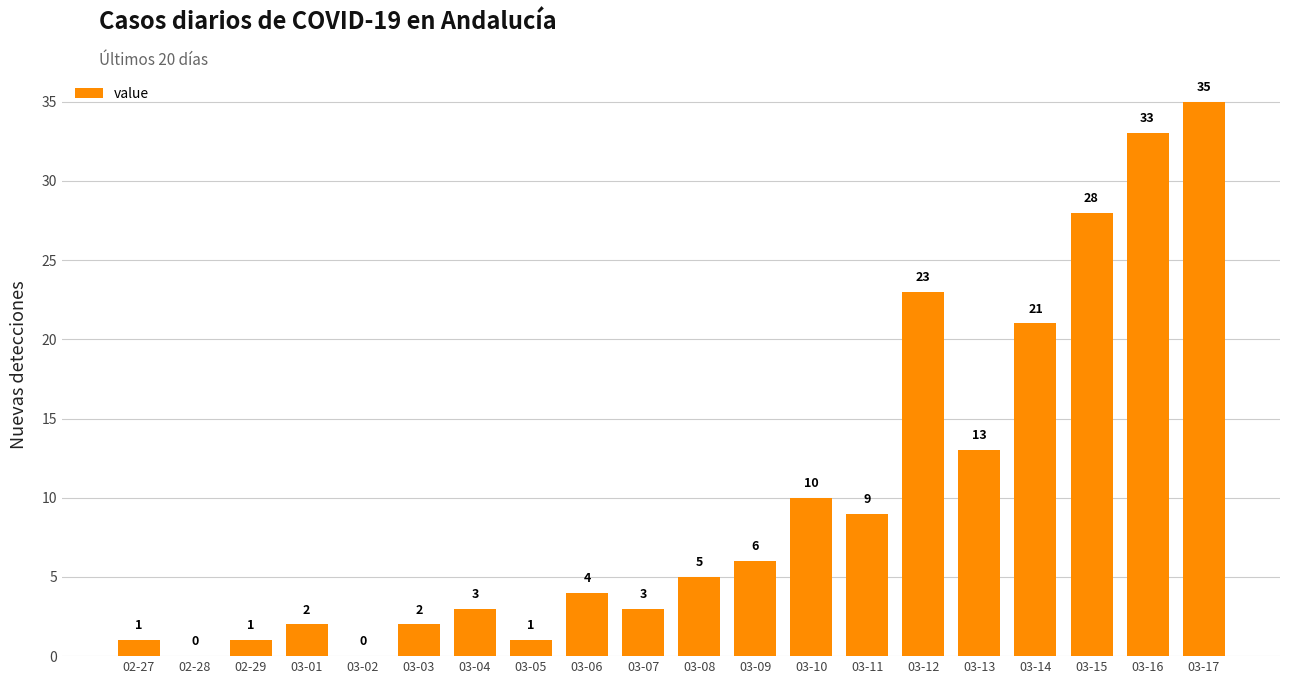

What is the sum of the values at 02-29 and 03-08?

6